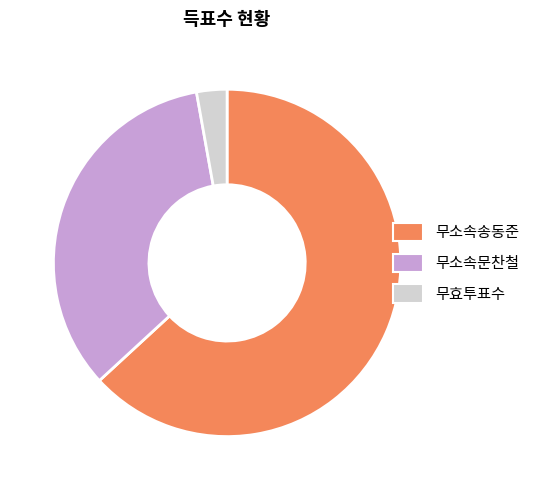

Between 무소속문찬철 and 무효투표수, which is larger?

무소속문찬철